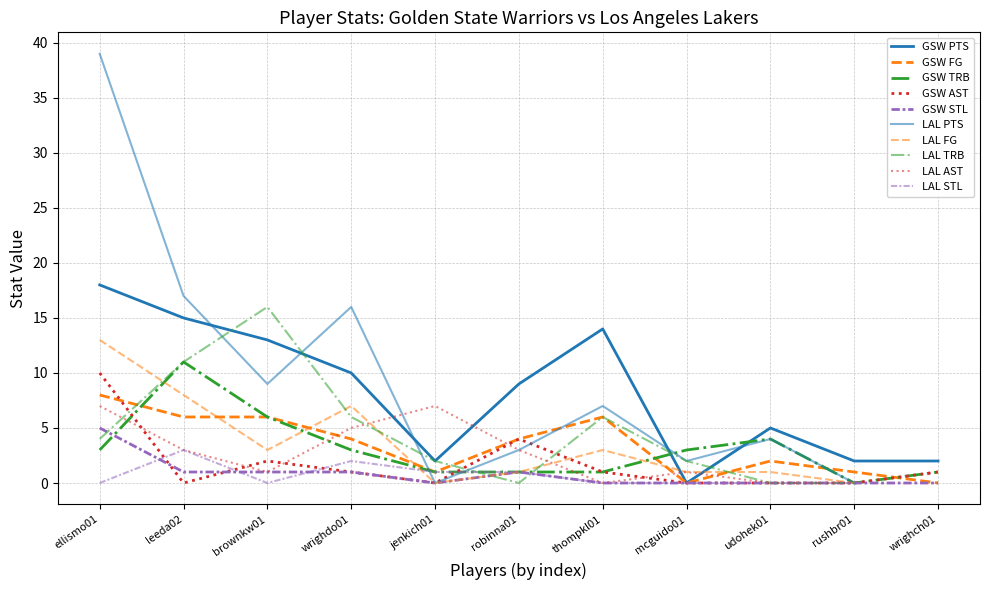

Is it true that GSW PTS equals 18 at ellismo01?

True